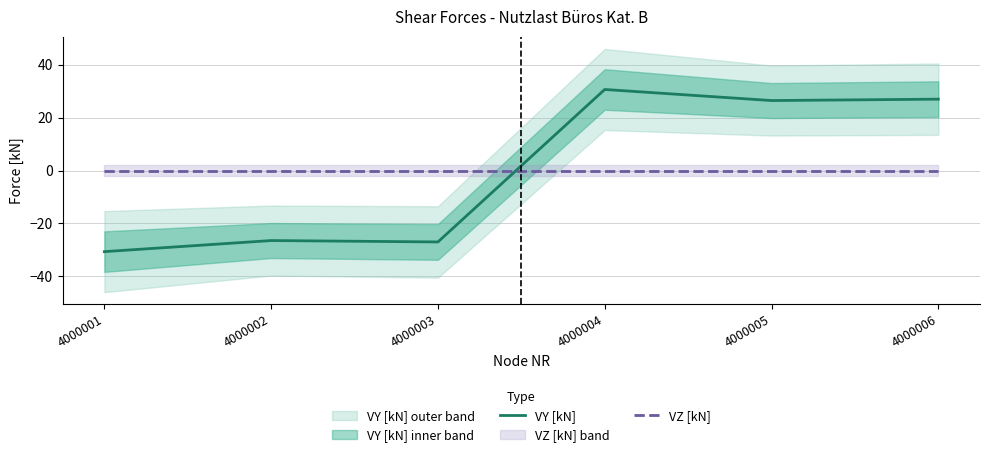

At which category does VY [kN] reach its first local valley?

4000003